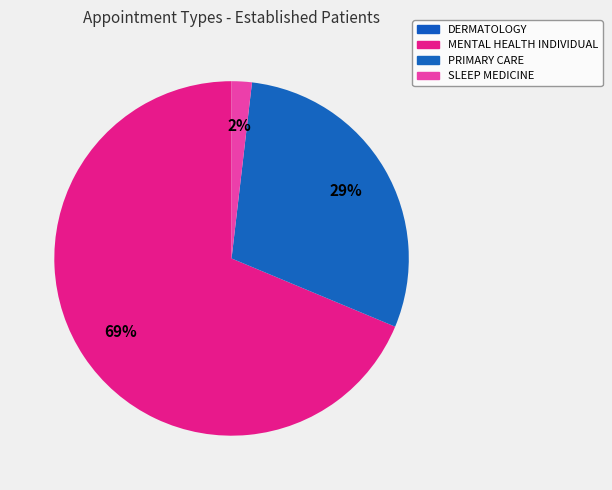

How many segments does this pie chart have?

4